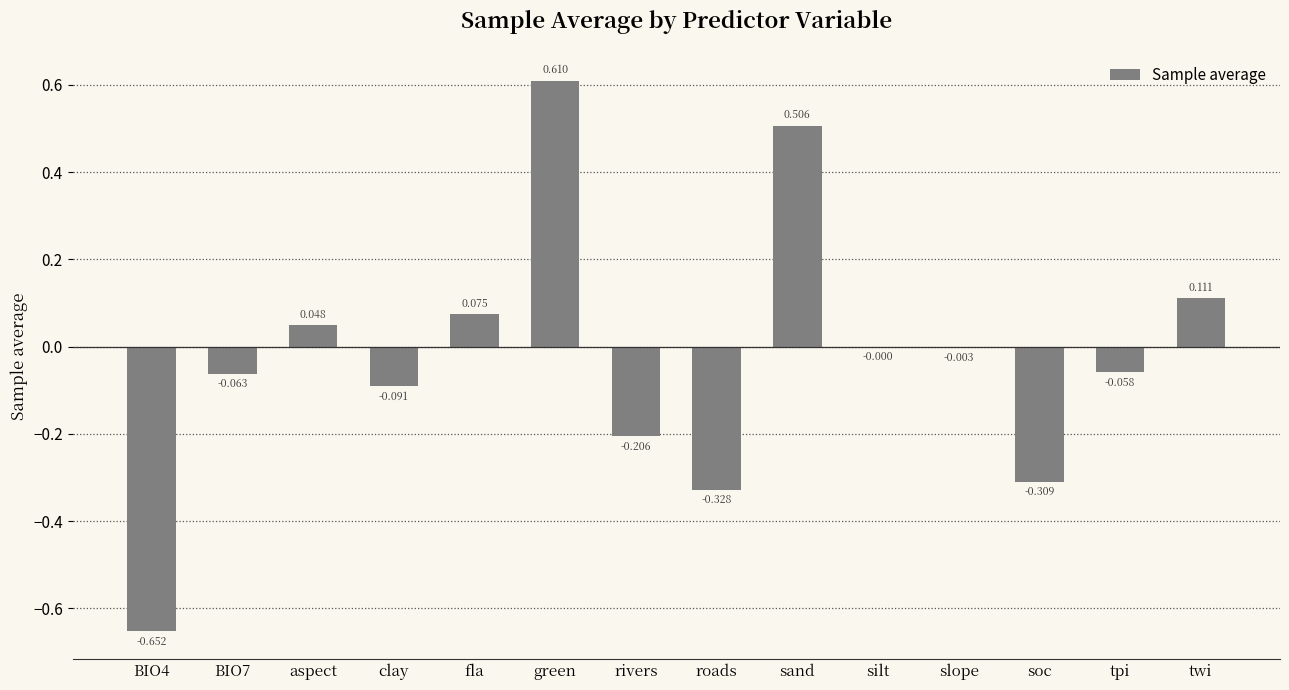

Which has a higher value, aspect or BIO4?

aspect